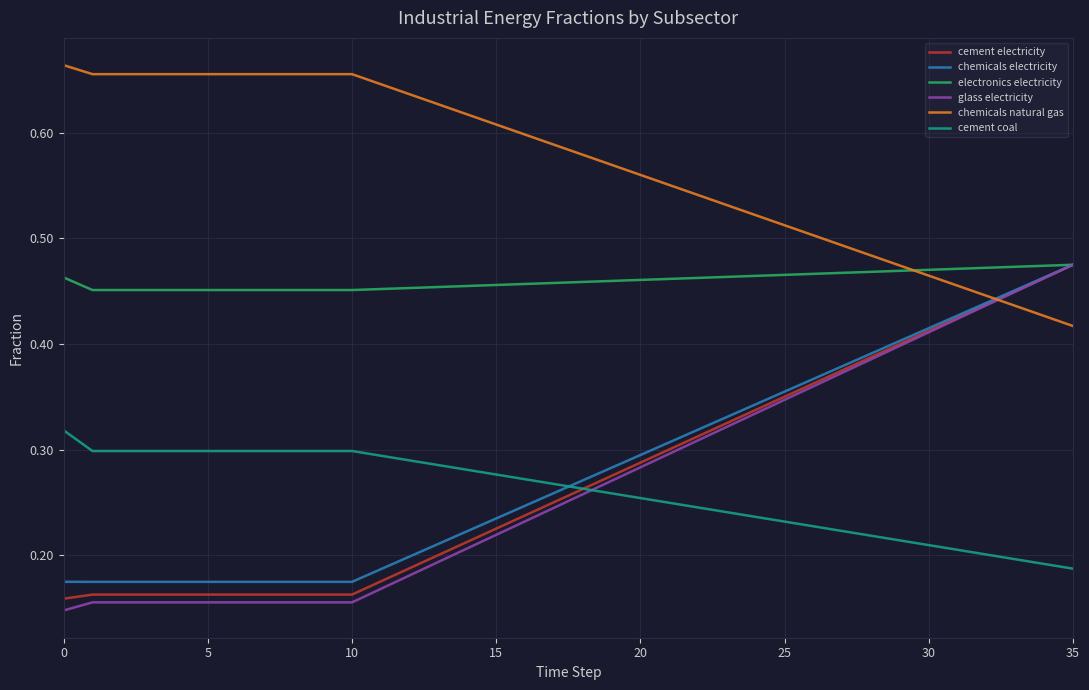

Count the cement electricity values in the range 0 to 1.

36